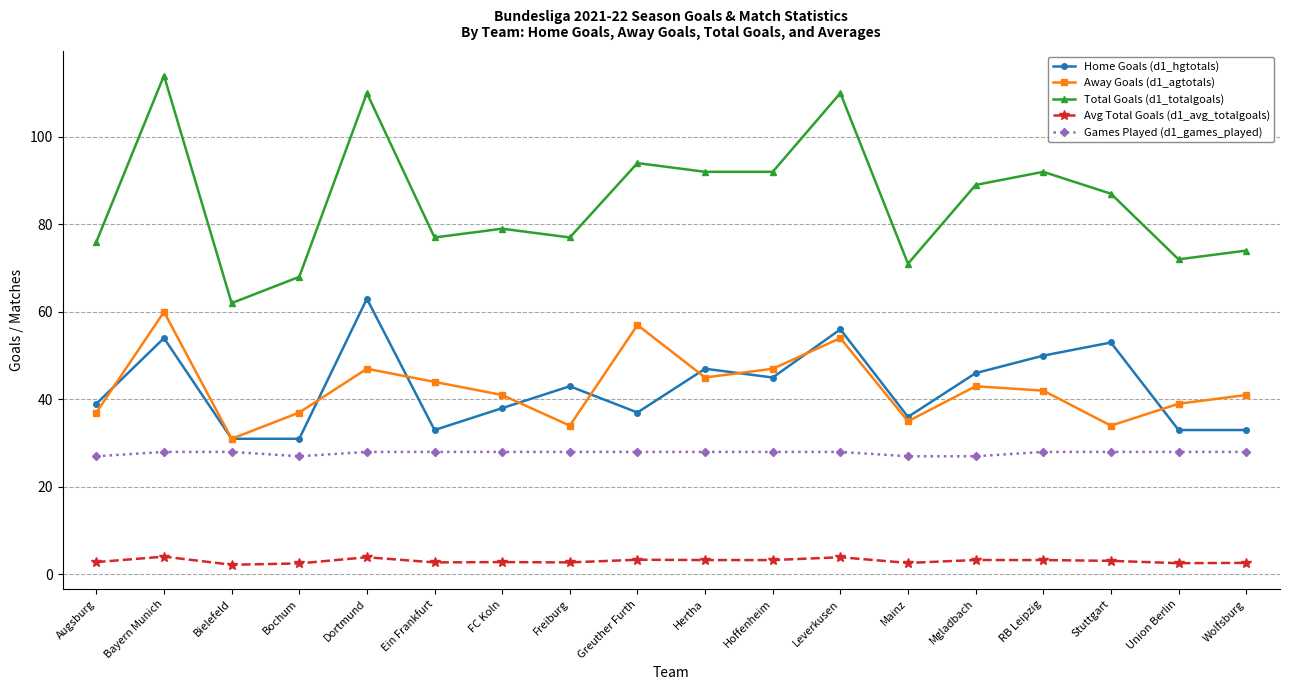

Where does the Home Goals (d1_hgtotals) series first go above 43?

Bayern Munich